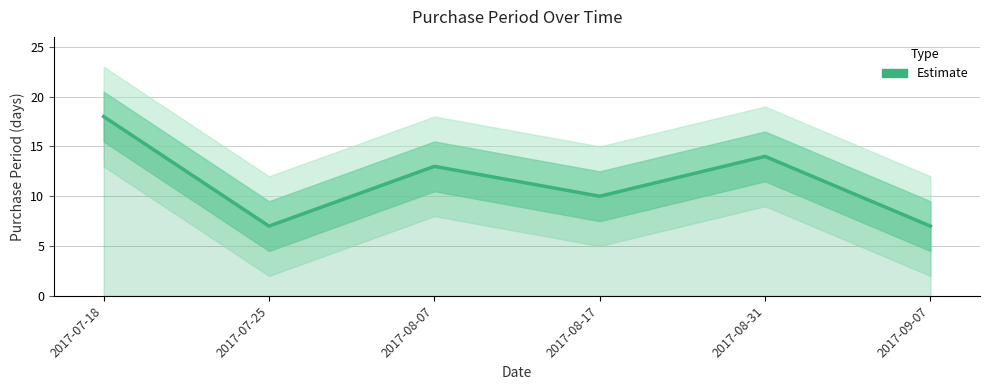

Reading right to left, extract all data points from this chart.

7	14	10	13	7	18